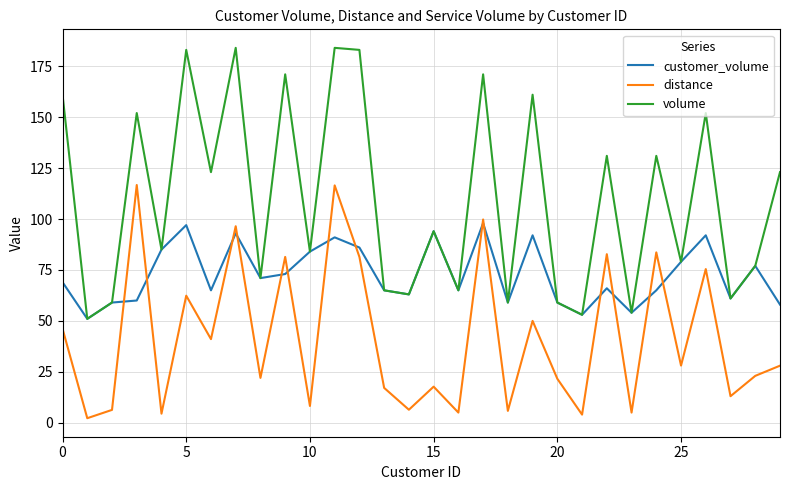

True or false: distance and volume cross at least once.

False